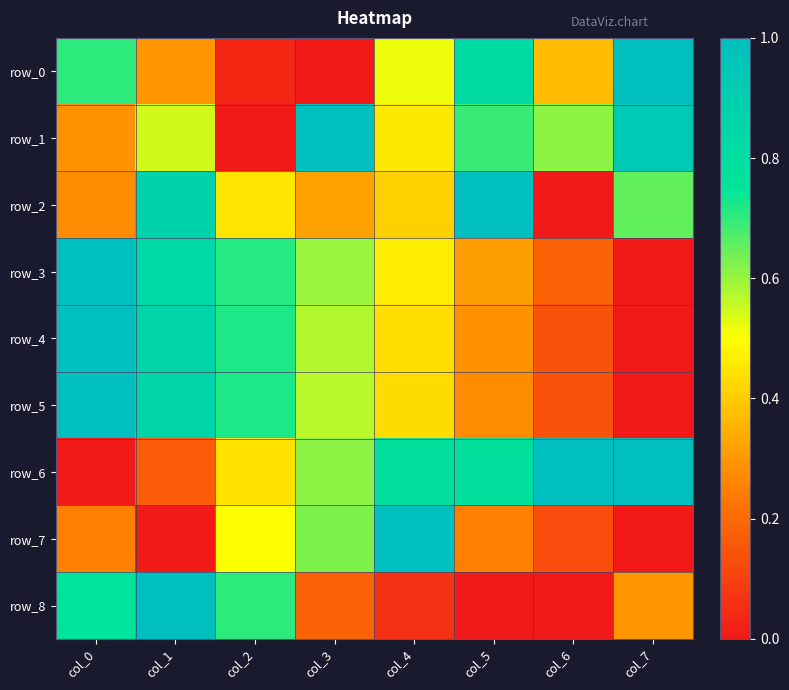

Is it true that row_0 equals 0.7 at col_6?

False